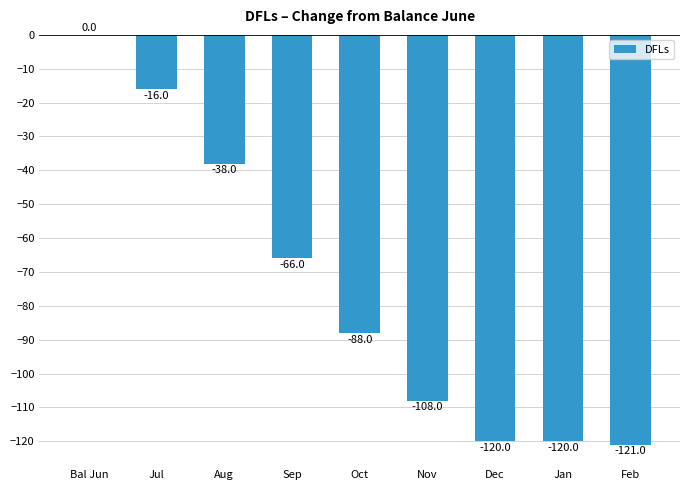

Which has a higher value, Oct or Jul?

Jul